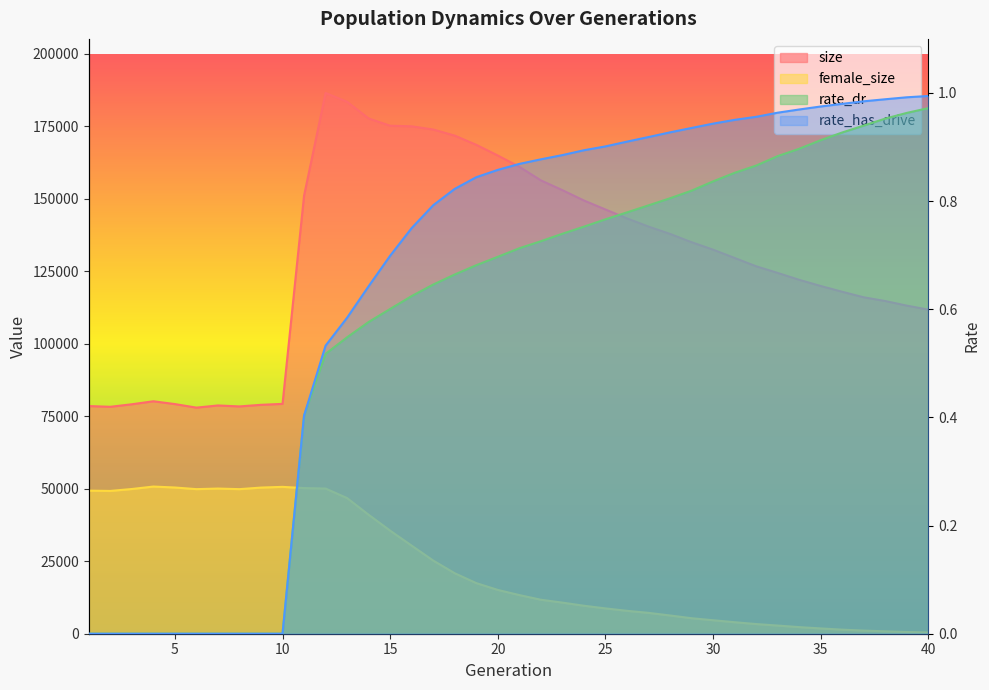

How many values in the size series exceed 132457?

19